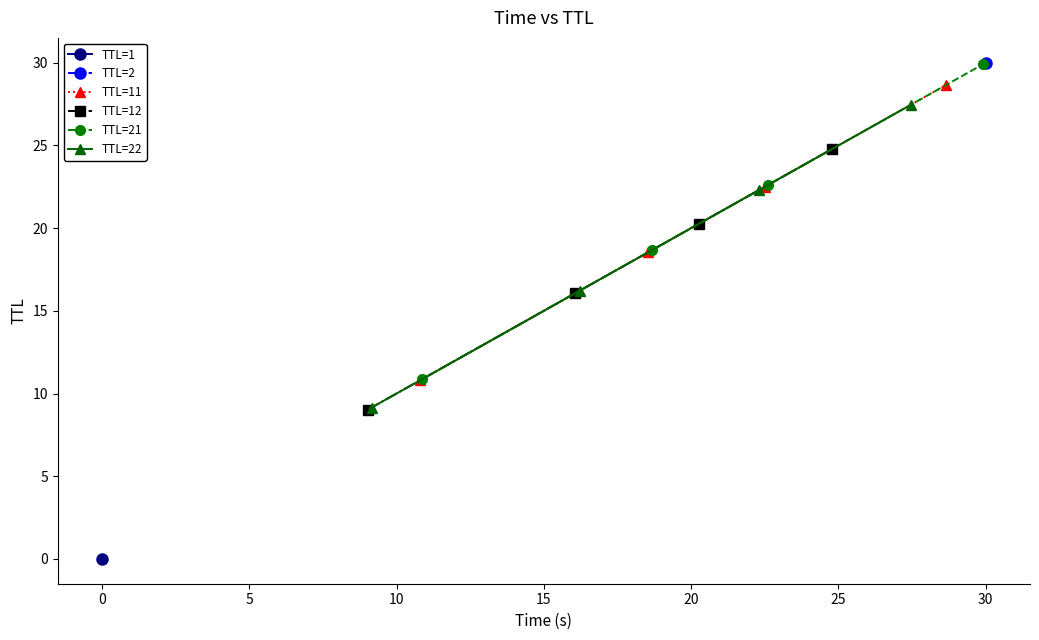

What is the value of the TTL=11 point at the 1st from the left?

10.8